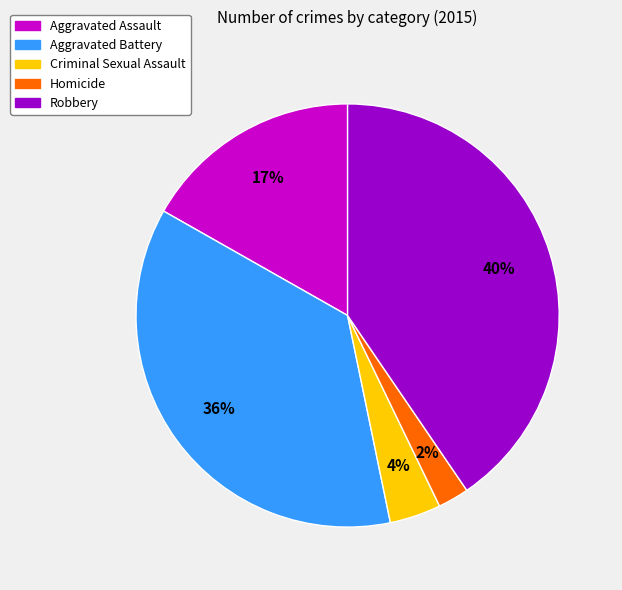

To the nearest percent, what is the difference between the largest and smallest slice percentages?

38%